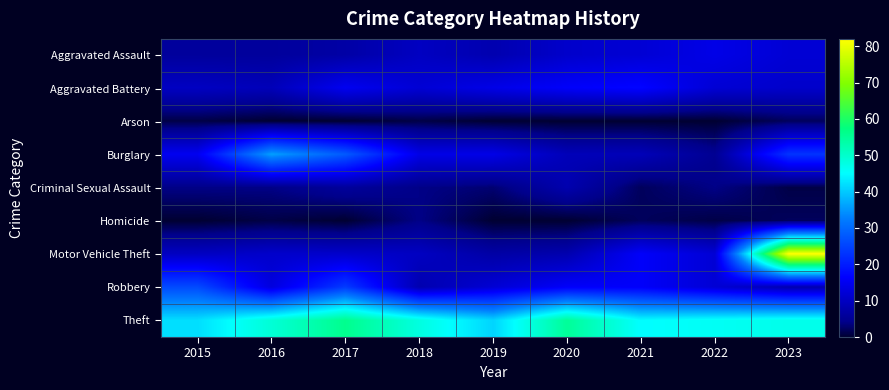

At how many categories does at least one series exceed 9?

9